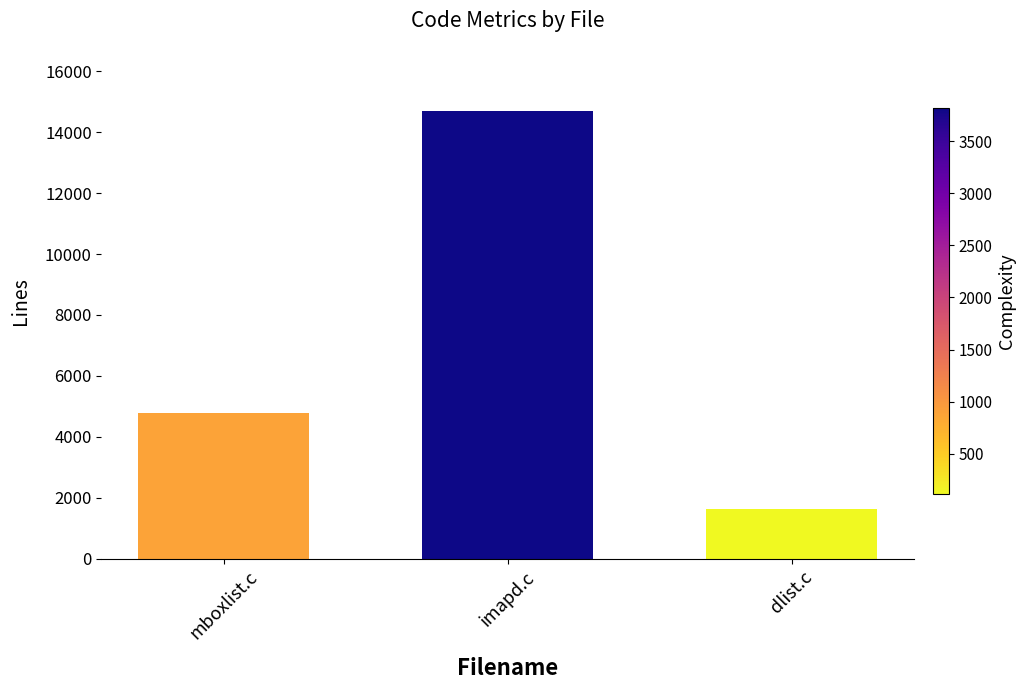

Reading left to right, what are all the values shown in this chart?

mboxlist.c=4770	imapd.c=14697	dlist.c=1649